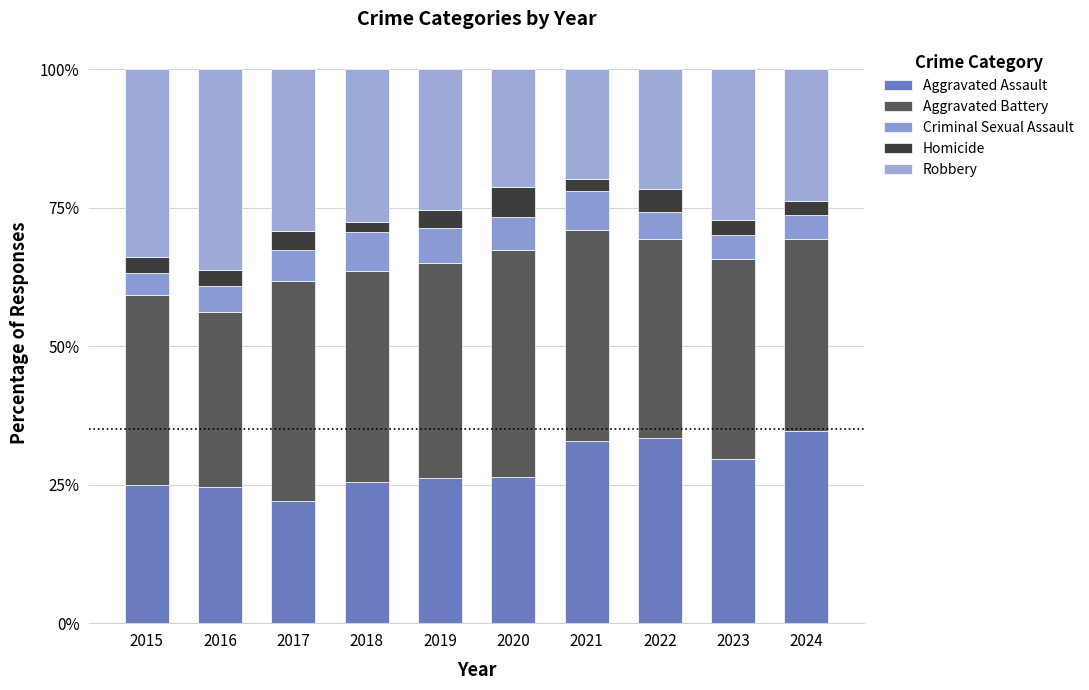

Does the chart contain any negative values?

No